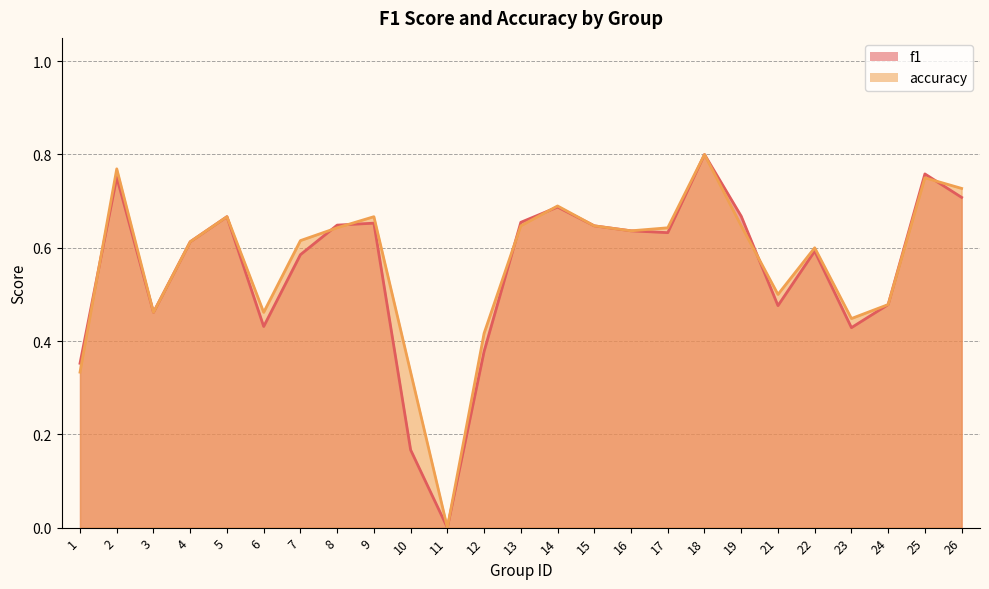

What are all the series names shown in the legend?

f1, accuracy